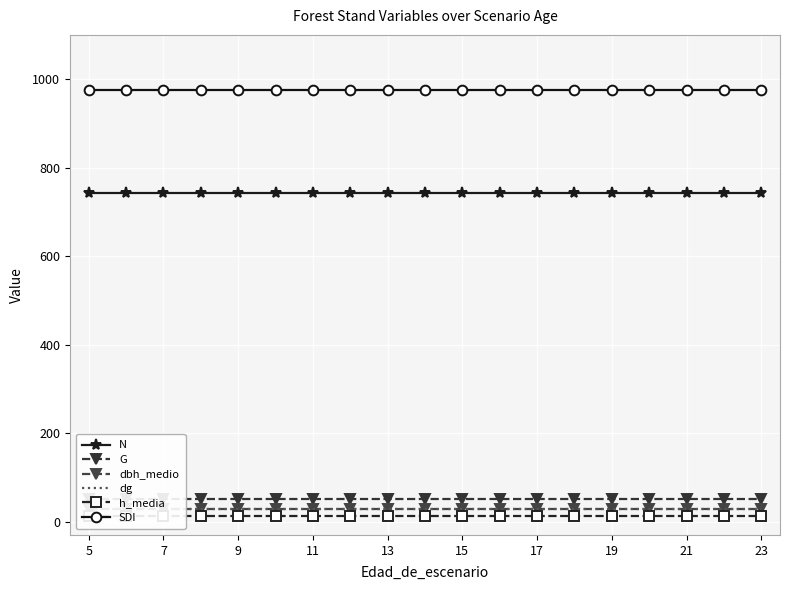

Reading right to left, transcribe all the data shown in this chart.

N: 742.7	742.7	742.7	742.7	742.7	742.7	742.7	742.7	742.7	742.7	742.7	742.7	742.7	742.7	742.7	742.7	742.7	742.7	742.7
G: 51.2	51.2	51.2	51.2	51.2	51.2	51.2	51.2	51.2	51.2	51.2	51.2	51.2	51.2	51.2	51.2	51.2	51.2	51.2
dbh_medio: 29.0	29.0	29.0	29.0	29.0	29.0	29.0	29.0	29.0	29.0	29.0	29.0	29.0	29.0	29.0	29.0	29.0	29.0	29.0
dg: 29.6	29.6	29.6	29.6	29.6	29.6	29.6	29.6	29.6	29.6	29.6	29.6	29.6	29.6	29.6	29.6	29.6	29.6	29.6
h_media: 13.8	13.8	13.8	13.8	13.8	13.8	13.8	13.8	13.8	13.8	13.8	13.8	13.8	13.8	13.8	13.8	13.8	13.8	13.8
SDI: 976.0	976.0	976.0	976.0	976.0	976.0	976.0	976.0	976.0	976.0	976.0	976.0	976.0	976.0	976.0	976.0	976.0	976.0	976.0